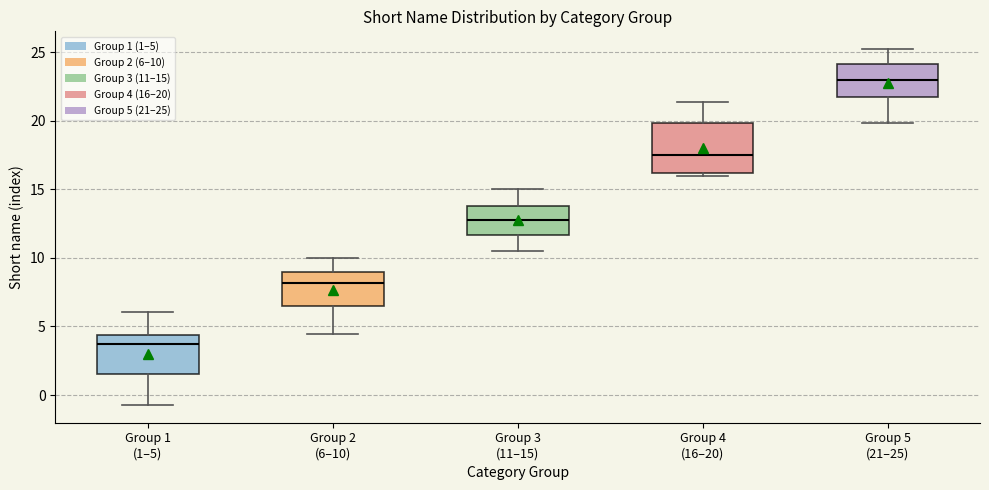

Which box is the tallest, from its lower edge to its upper edge?

Group 4 (16–20)